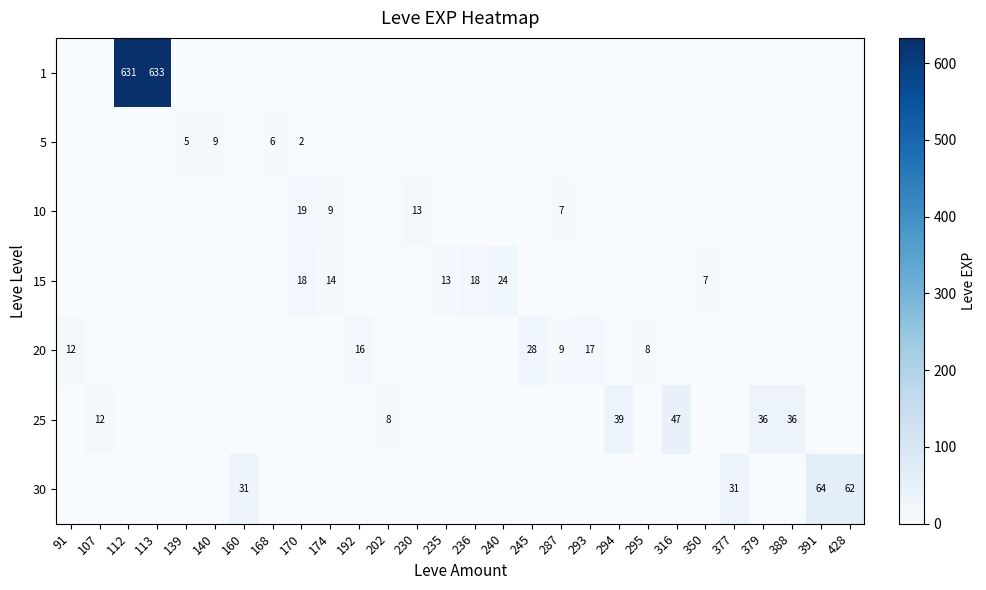

True or false: 15 has a value of 14 at 174.

True